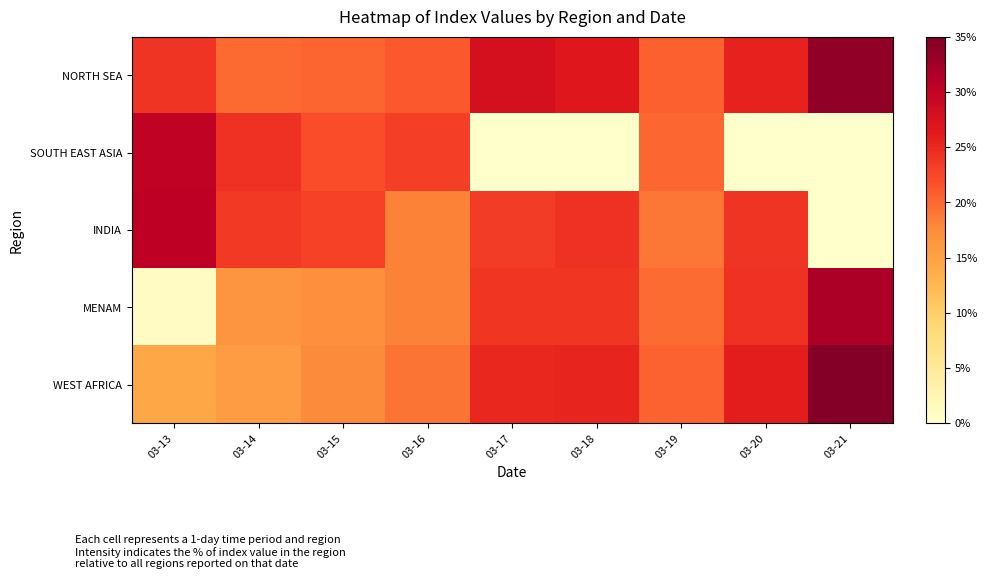

Which series has the widest spread of values?

MENAM